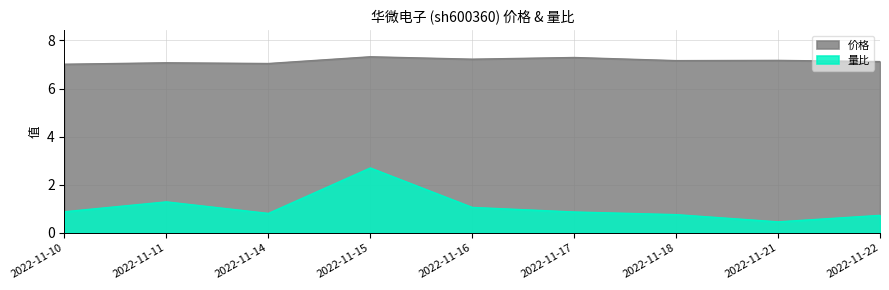

At which category is the sum across all series the highest?

2022-11-15